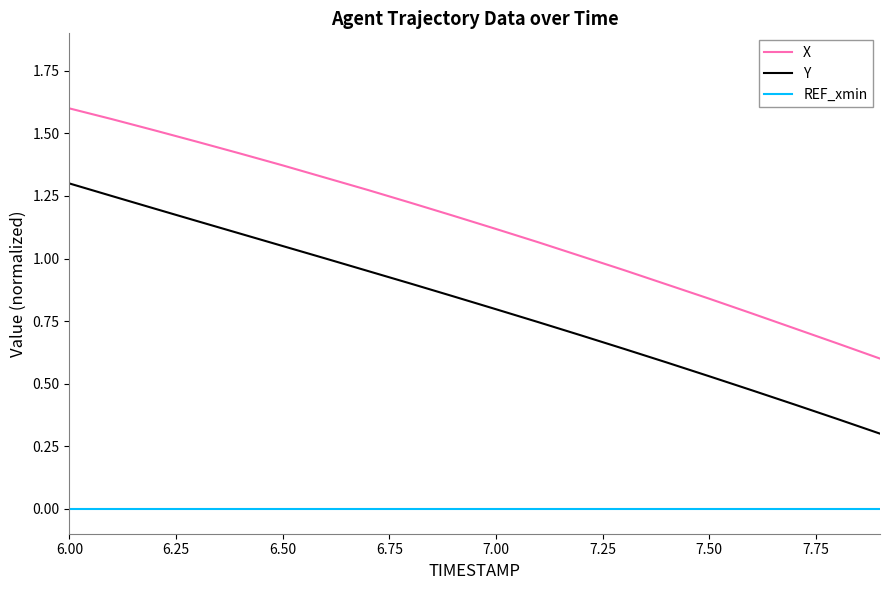

True or false: REF_xmin and X intersect in this chart.

False